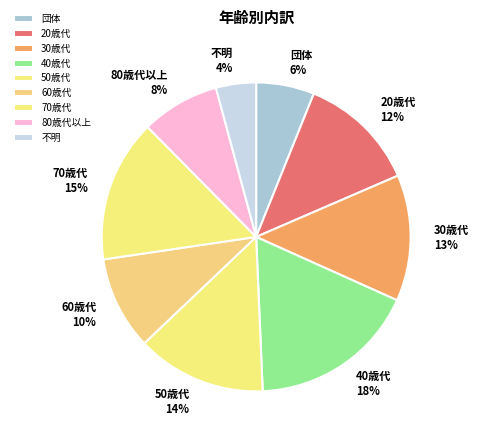

Is the sum of 不明 and 60歳代 greater than half?

No